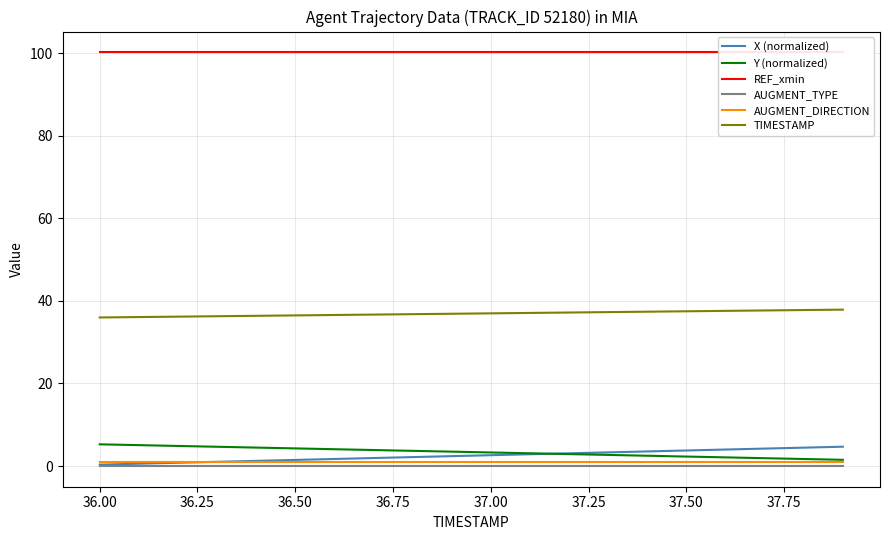

What is the value of the Y (normalized) point at the 11th from the left?

3.3